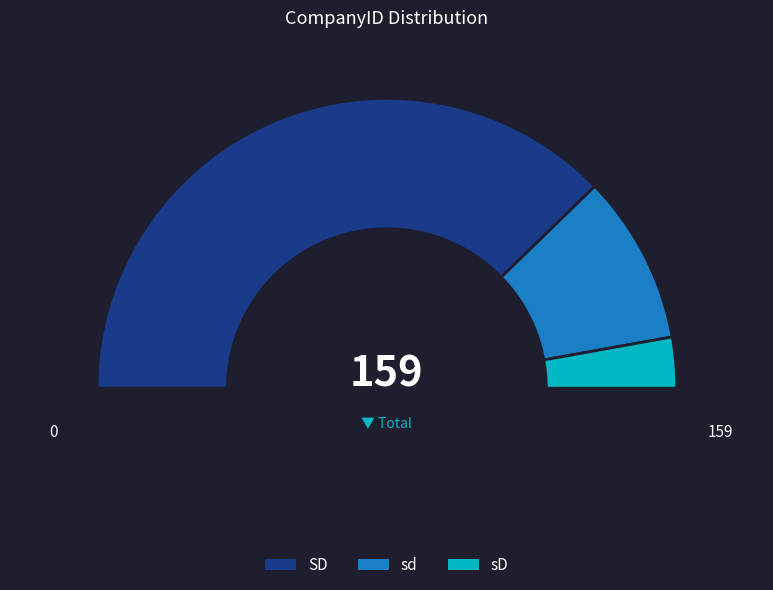

How many slices are in this pie chart?

3